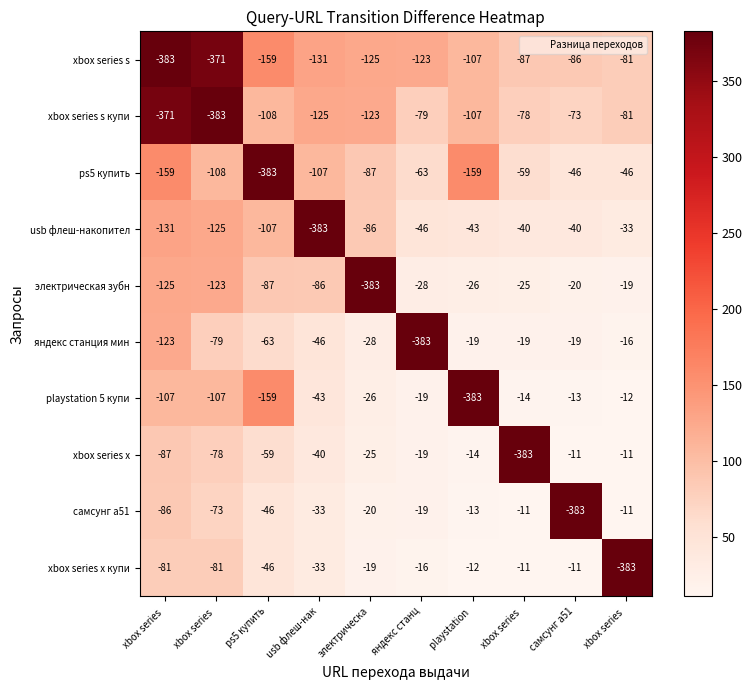

How many values in the самсунг а51 series exceed -20?

4